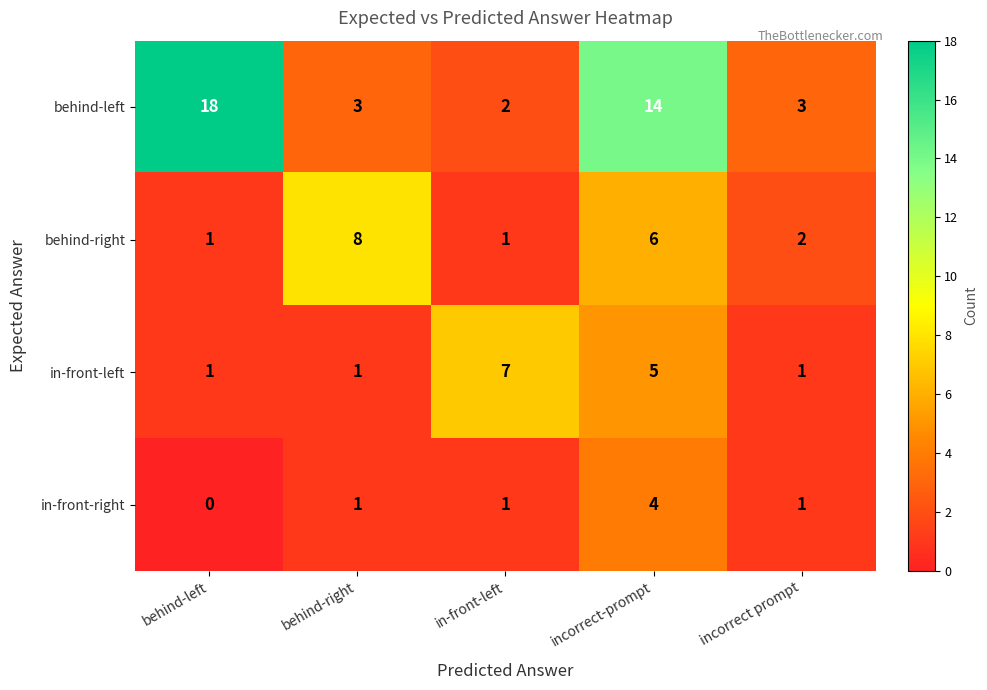

Between behind-right and incorrect prompt, which series saw the biggest shift?

behind-right